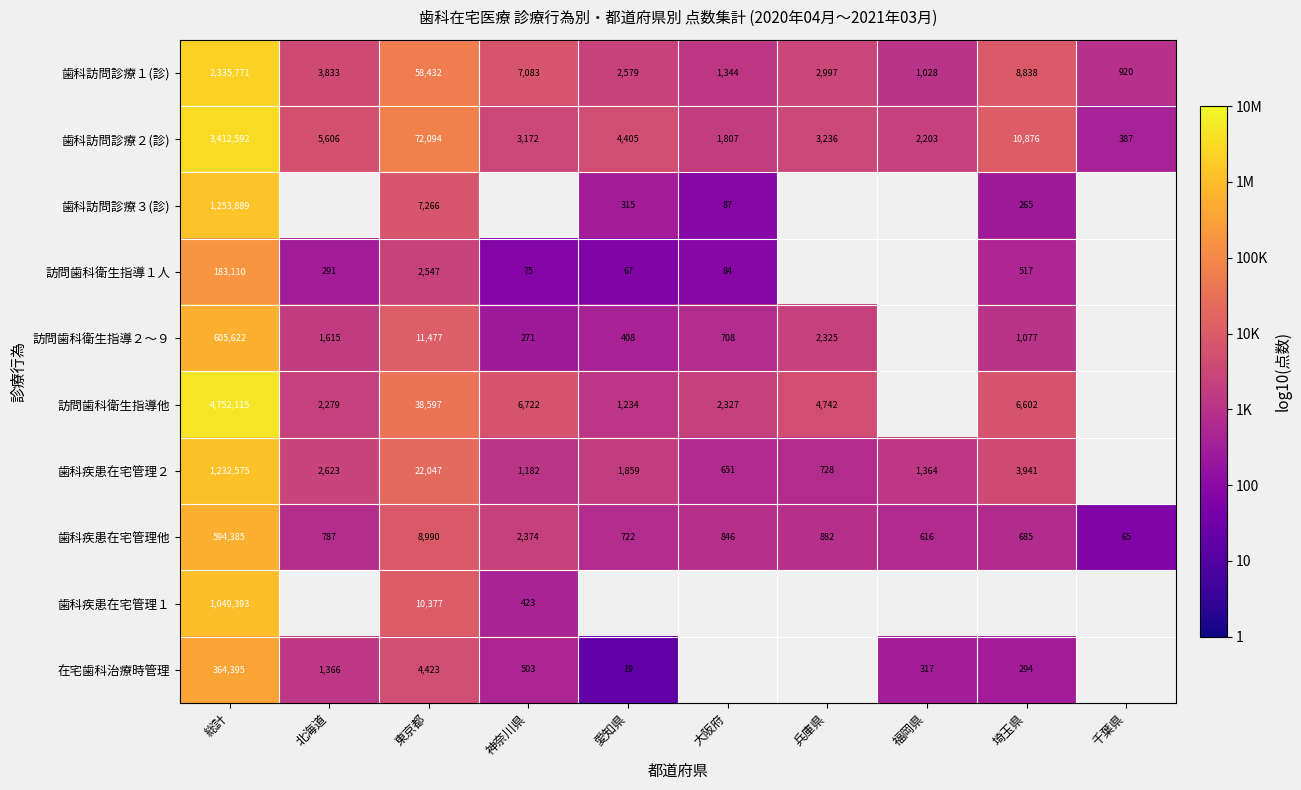

Is the value of 訪問歯科衛生指導２〜９ at 総計 greater than the value of 歯科疾患在宅管理１ at 総計?

No